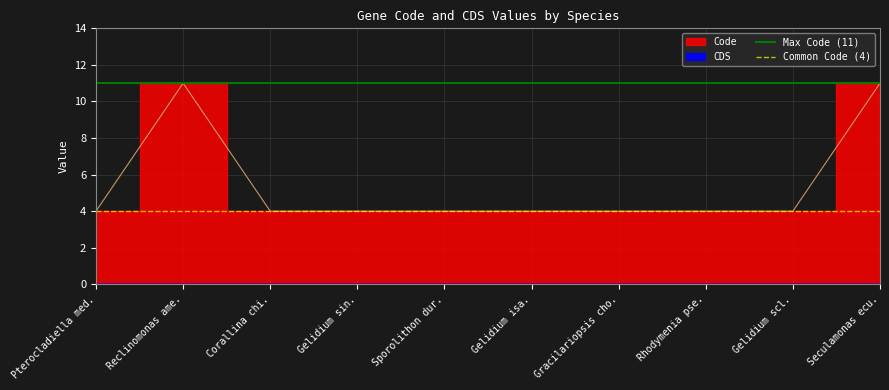

How many distinct data groups are displayed?

2